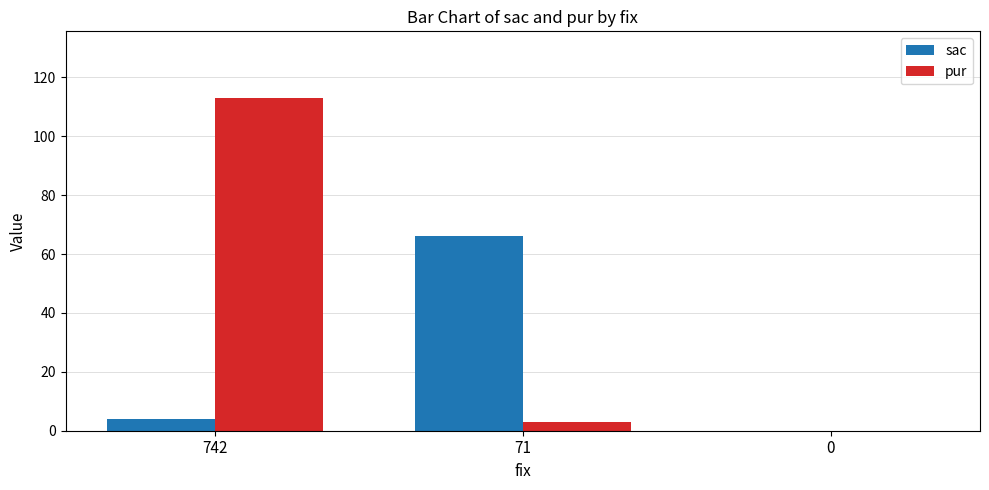

Which series changed the most between 71 and 0?

sac